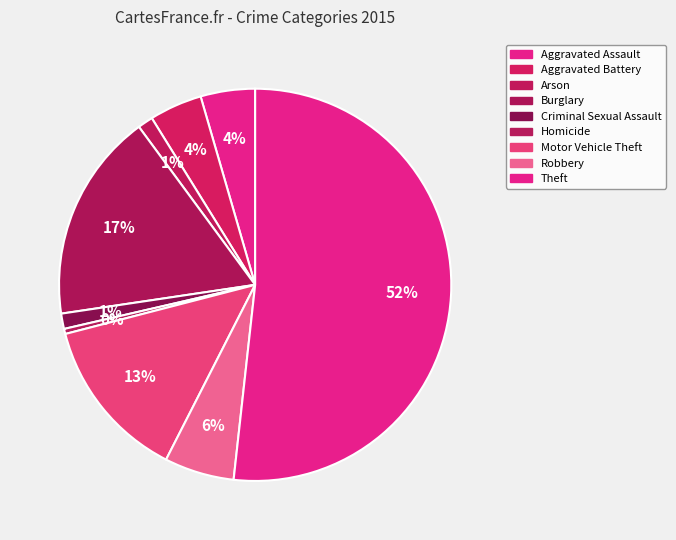

How many slices are in this pie chart?

9